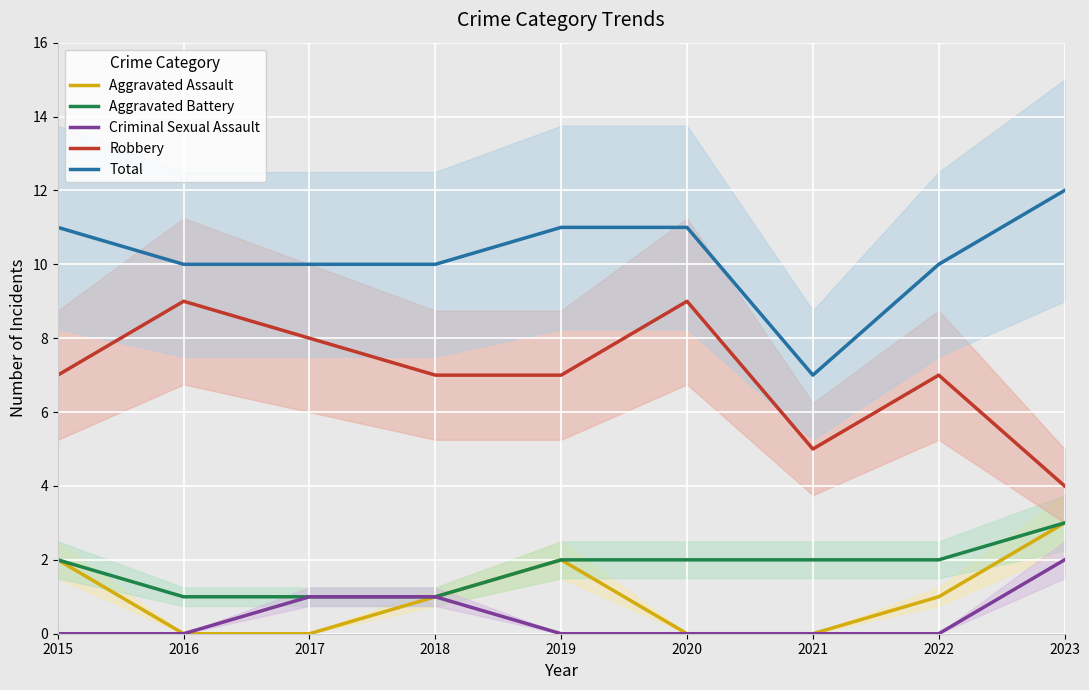

Reading left to right, what are all the values shown in this chart?

Aggravated Assault: 2015=2	2016=0	2017=0	2018=1	2019=2	2020=0	2021=0	2022=1	2023=3
Aggravated Battery: 2015=2	2016=1	2017=1	2018=1	2019=2	2020=2	2021=2	2022=2	2023=3
Criminal Sexual Assault: 2015=0	2016=0	2017=1	2018=1	2019=0	2020=0	2021=0	2022=0	2023=2
Robbery: 2015=7	2016=9	2017=8	2018=7	2019=7	2020=9	2021=5	2022=7	2023=4
Total: 2015=11	2016=10	2017=10	2018=10	2019=11	2020=11	2021=7	2022=10	2023=12